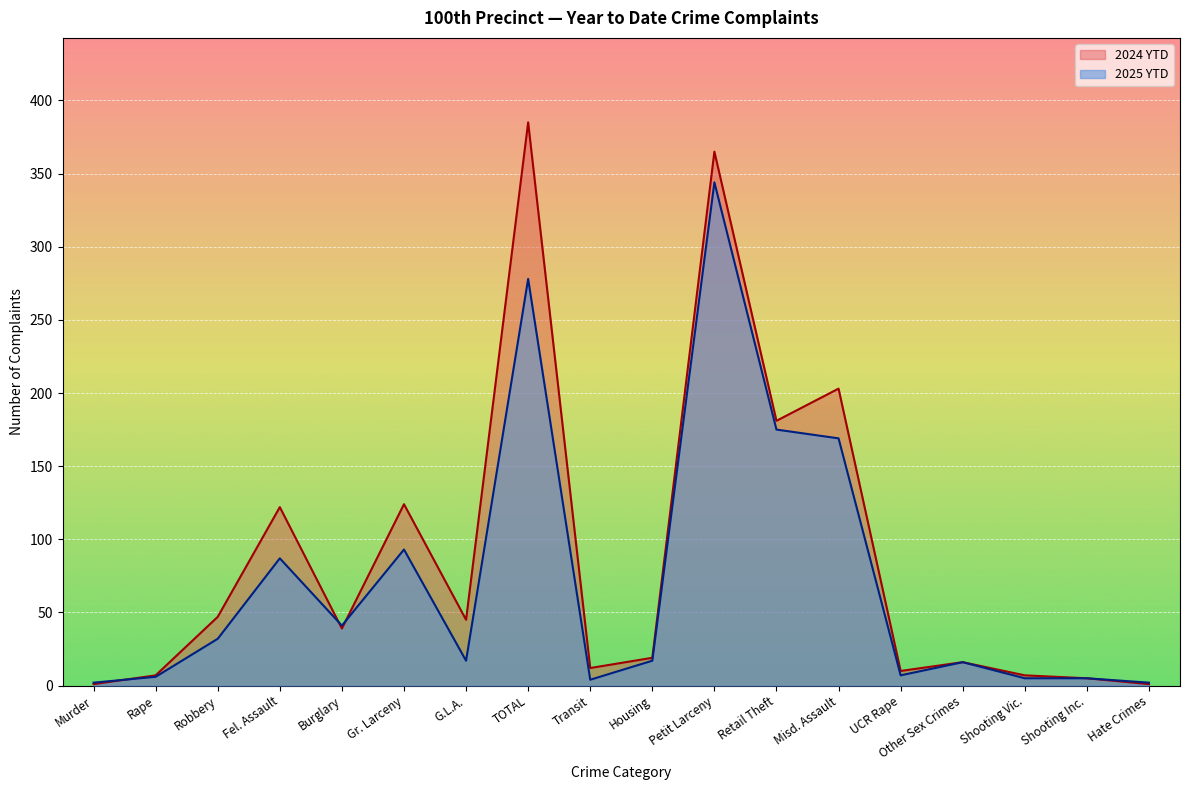

What is the difference between the maximum and second lowest values in the 2025 YTD series?

342